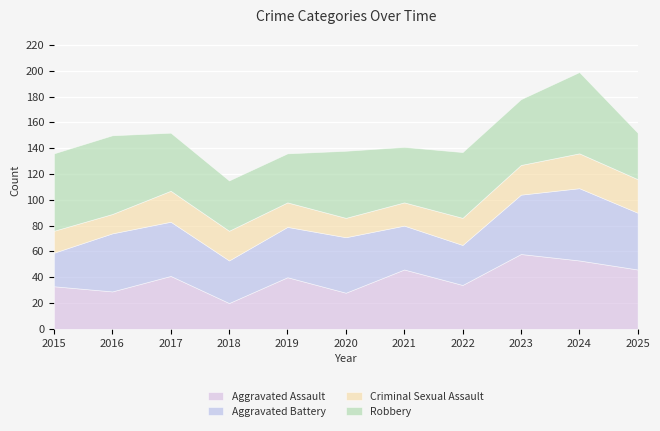

Where do Aggravated Assault and Robbery first cross each other?

2018 and 2019